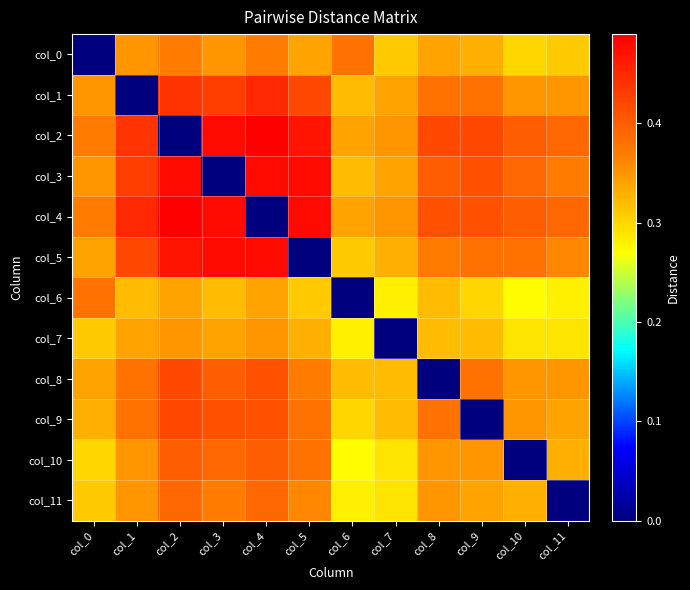

What is the difference between the highest and lowest values at col_4?

0.5